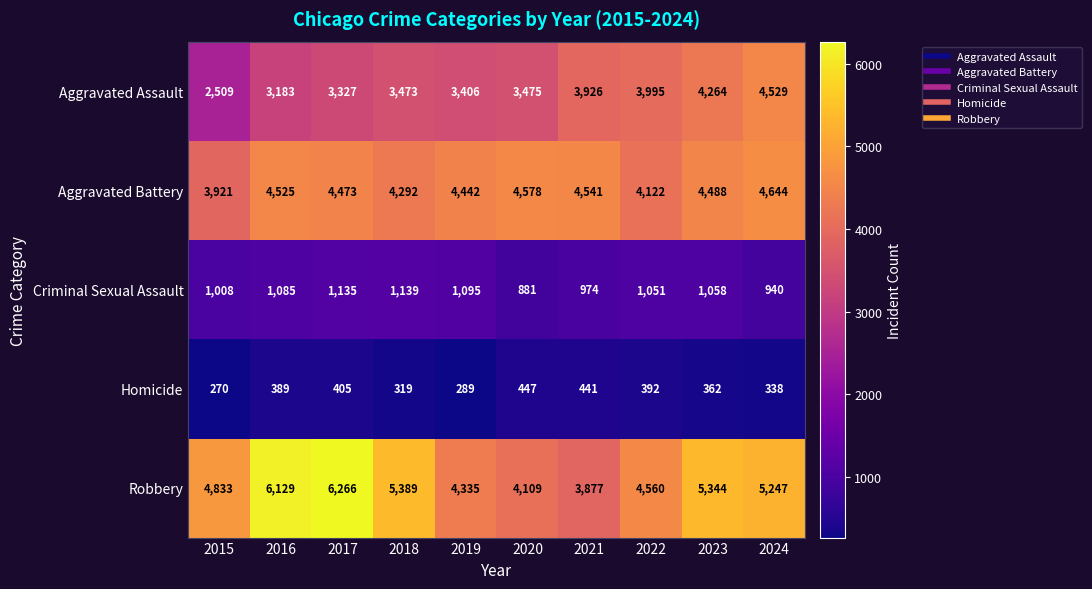

The value of Homicide at 2015 is 143. True or false?

False